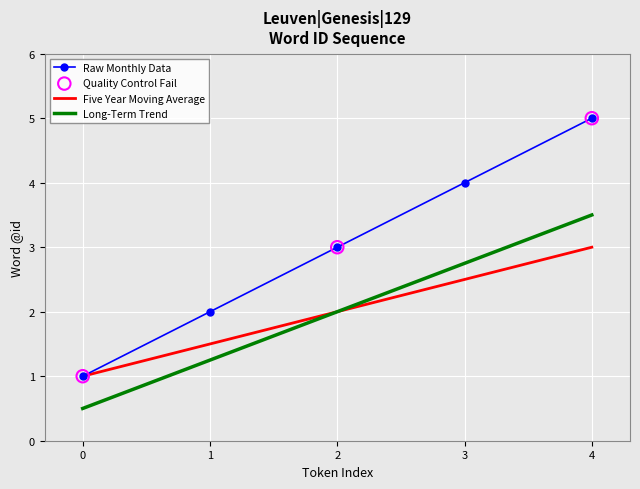

What is the spread (max minus min) of values at 4?

2.0